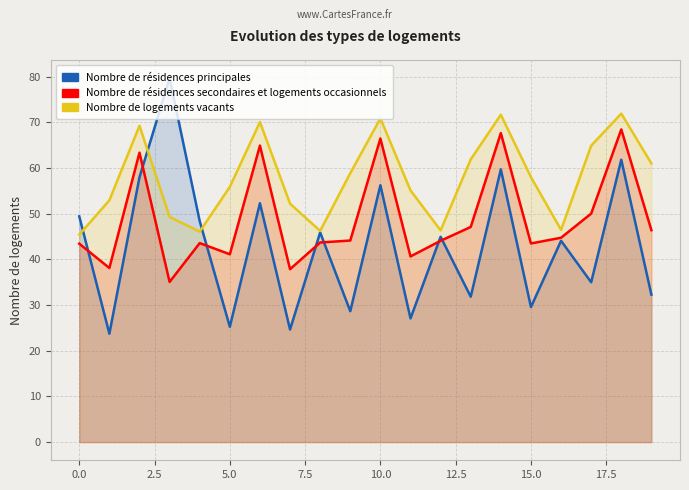

At 11, list the series in order from smallest to largest.

Nombre de résidences principales, Nombre de résidences secondaires et logements occasionnels, Nombre de logements vacants